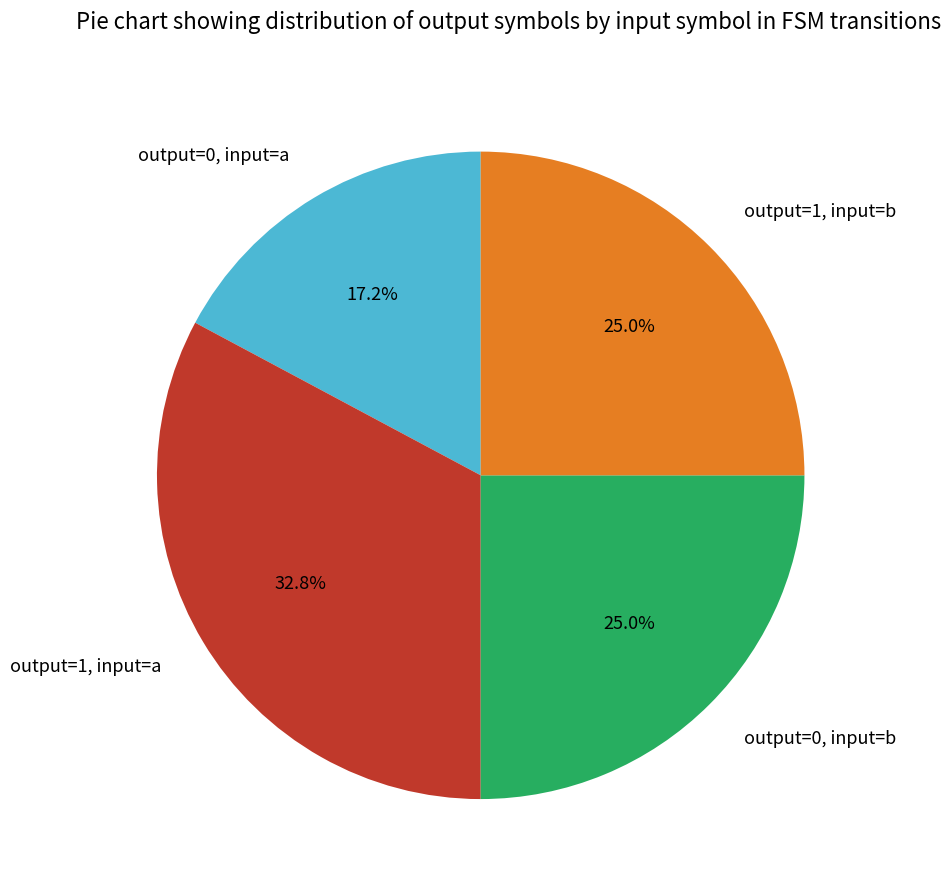

Does output=1, input=a represent more than half of the total?

No